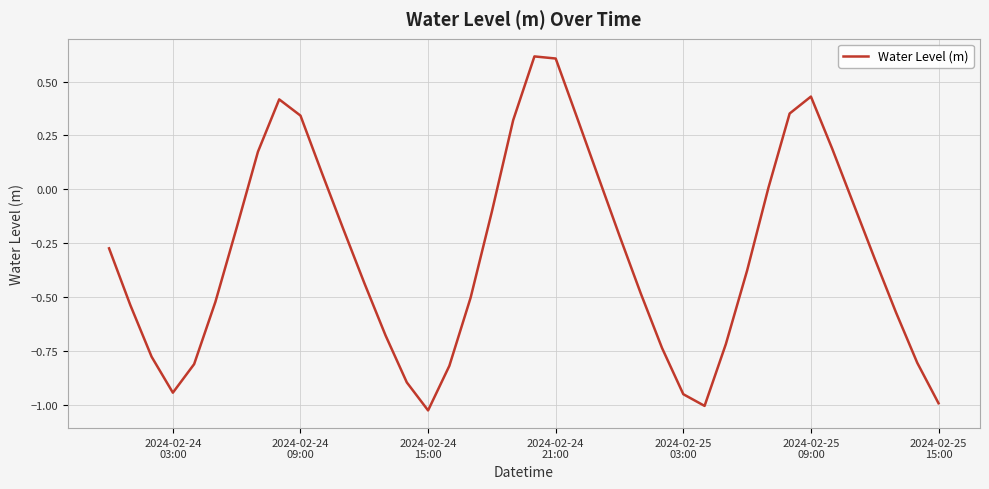

What is the greatest value displayed?

0.6